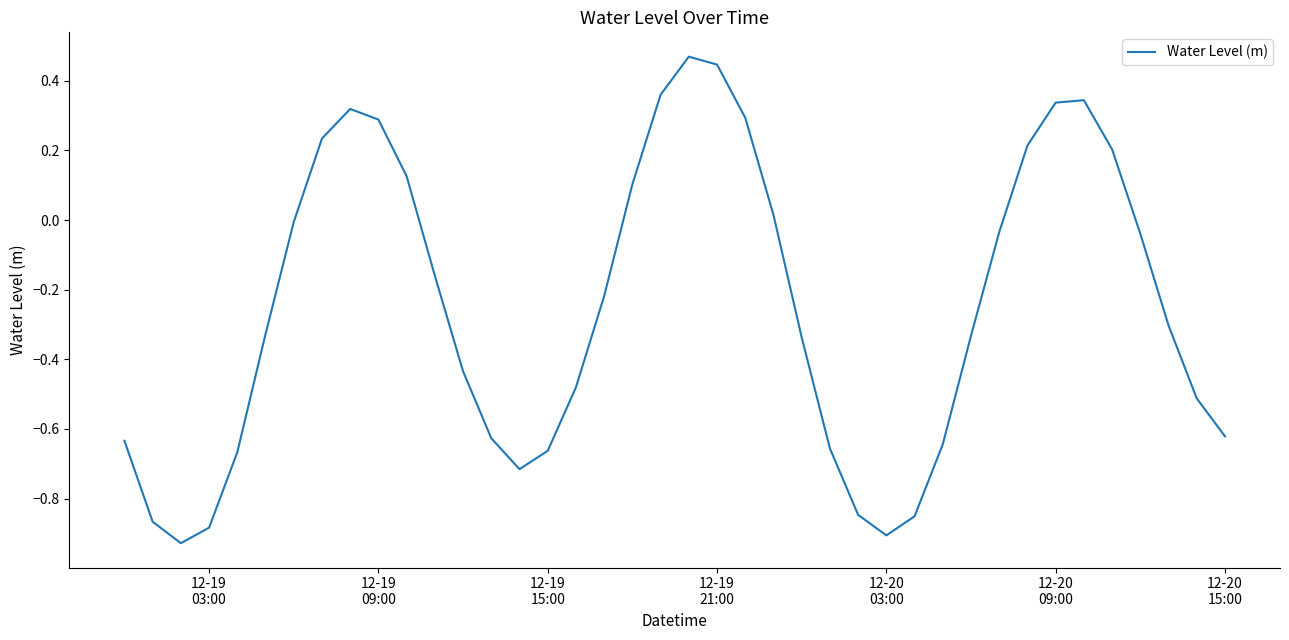

What is the difference between the maximum and minimum values?

1.4